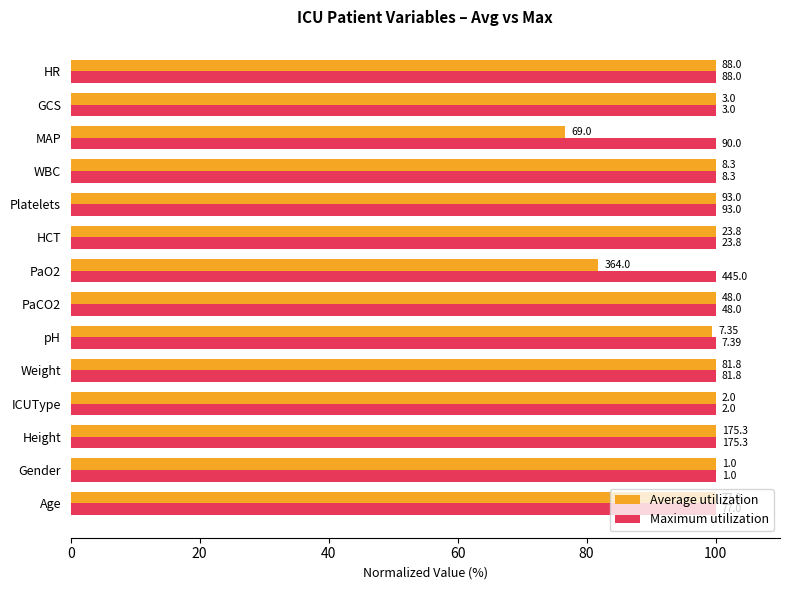

What is the value of the Average utilization bar at the 1st from the left?

100.0